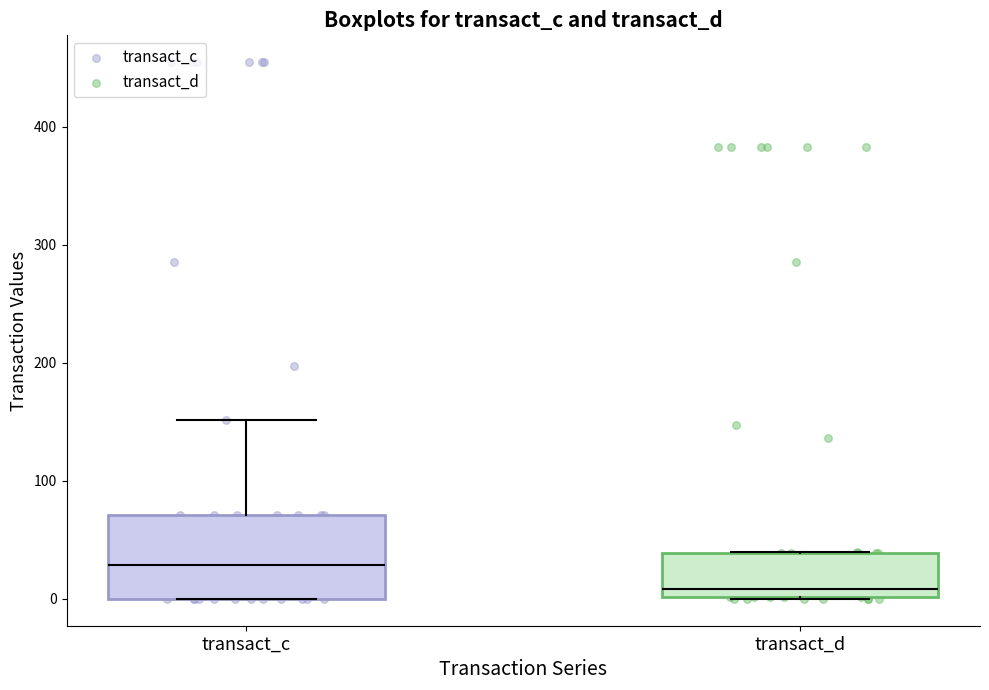

Comparing the boxes themselves (not the whiskers), which one is the tallest?

transact_c